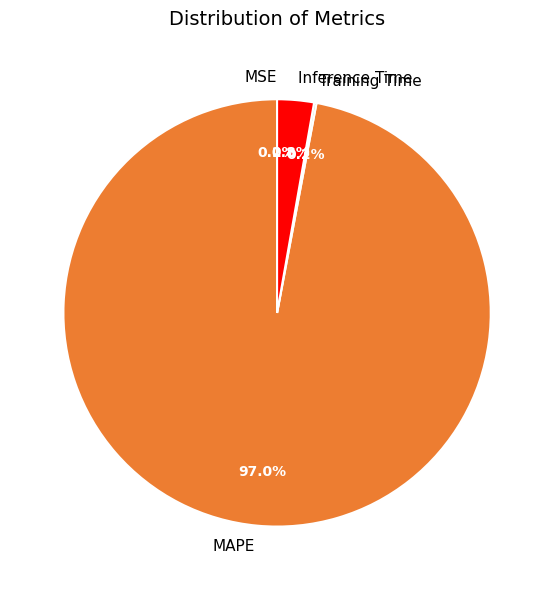

True or false: Inference Time accounts for 9% of the total.

False